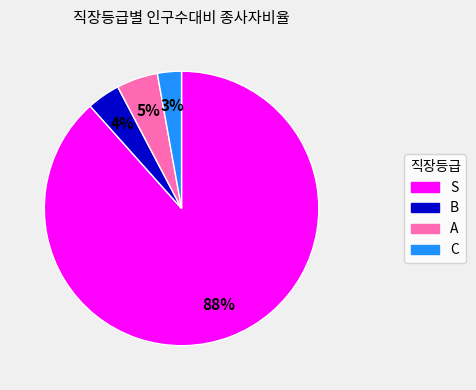

To the nearest percent, what percentage of the pie is C?

3%